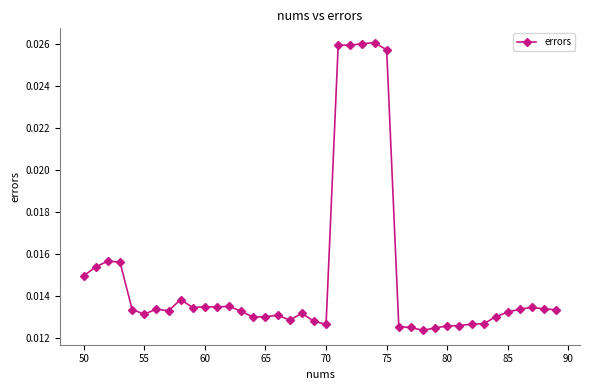

True or false: there are more than 1 points higher than both neighbors.

True